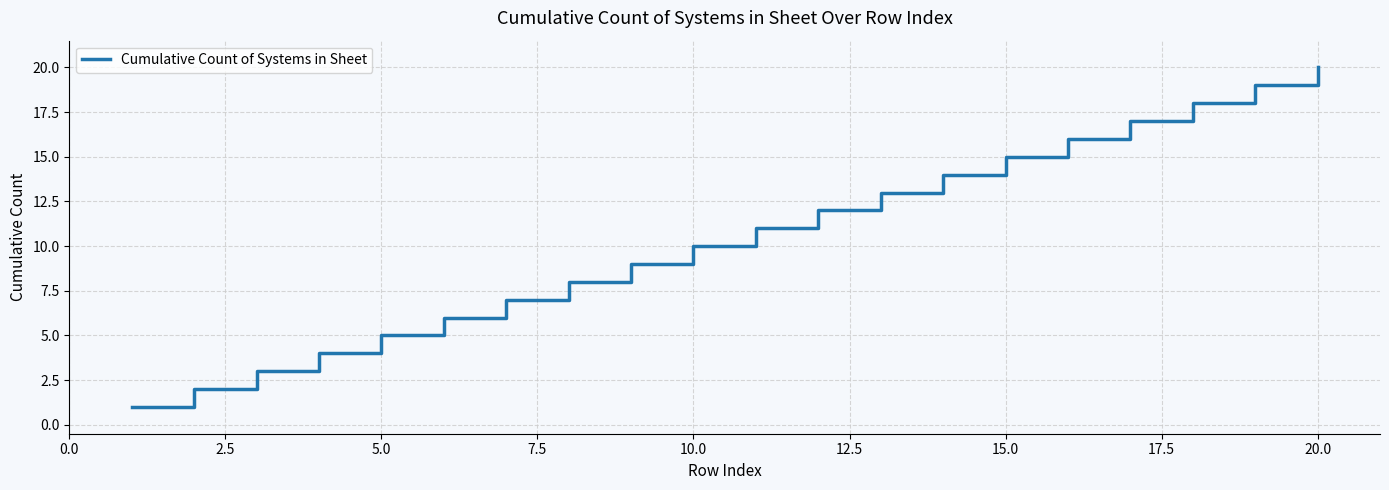

What is the maximum value shown in the chart?

20